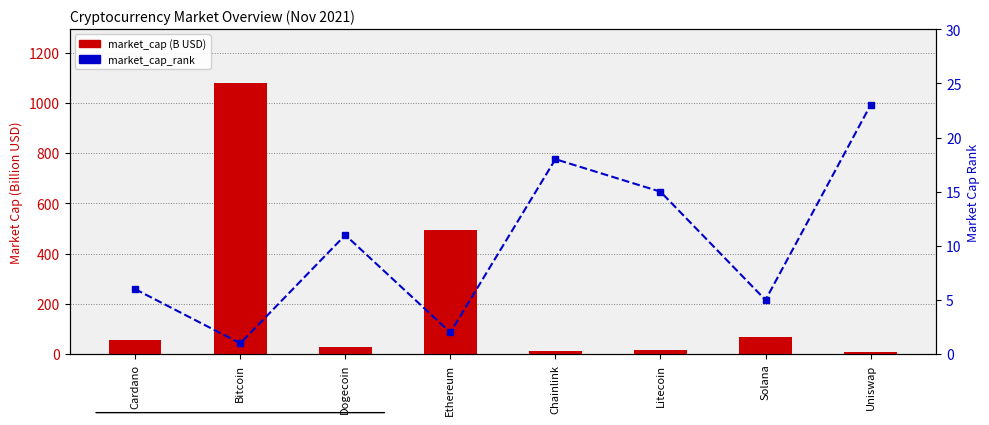

What is the sum of the market_cap (B USD) values at Bitcoin and Ethereum?

1572.2